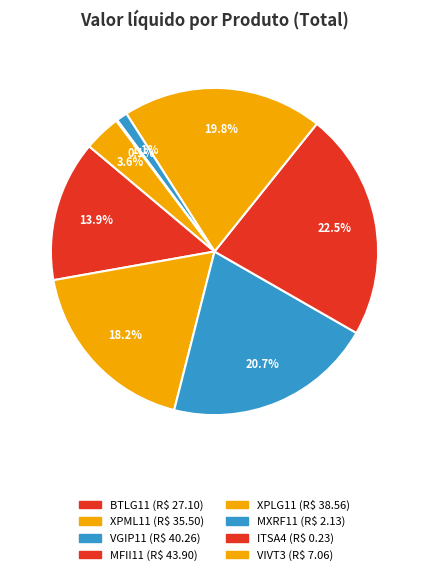

Count the number of slices in the pie.

8